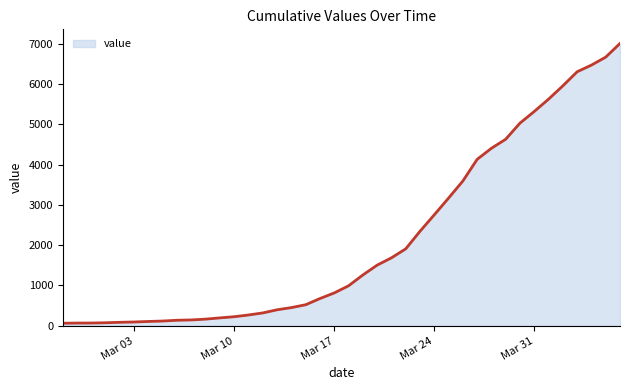

What is the maximum value shown in the chart?

7003